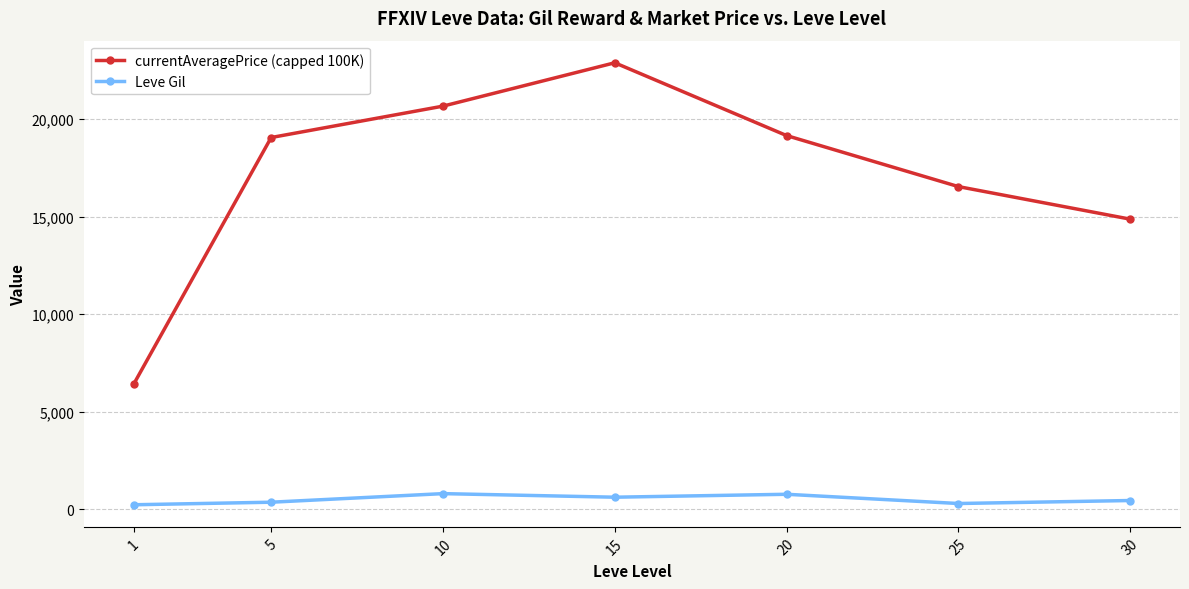

At which category is the sum across all series the highest?

15